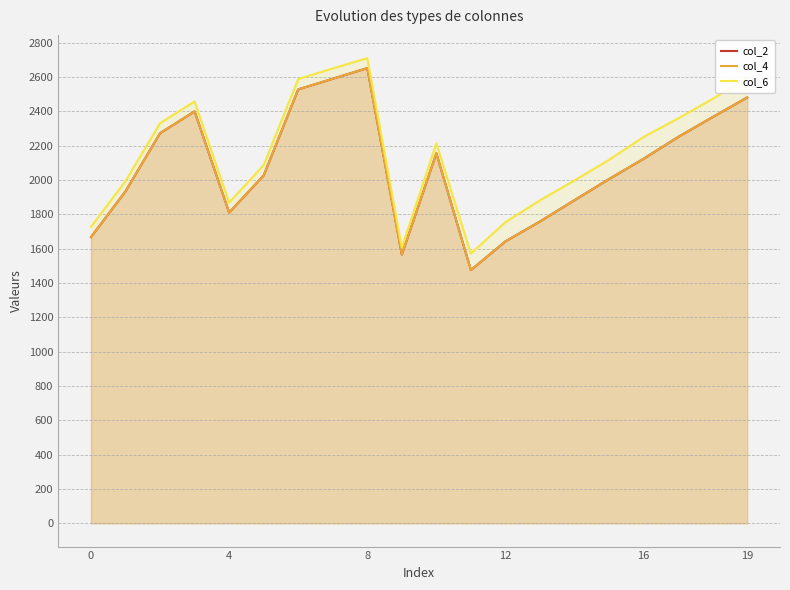

Does the chart have visible grid lines?

Yes